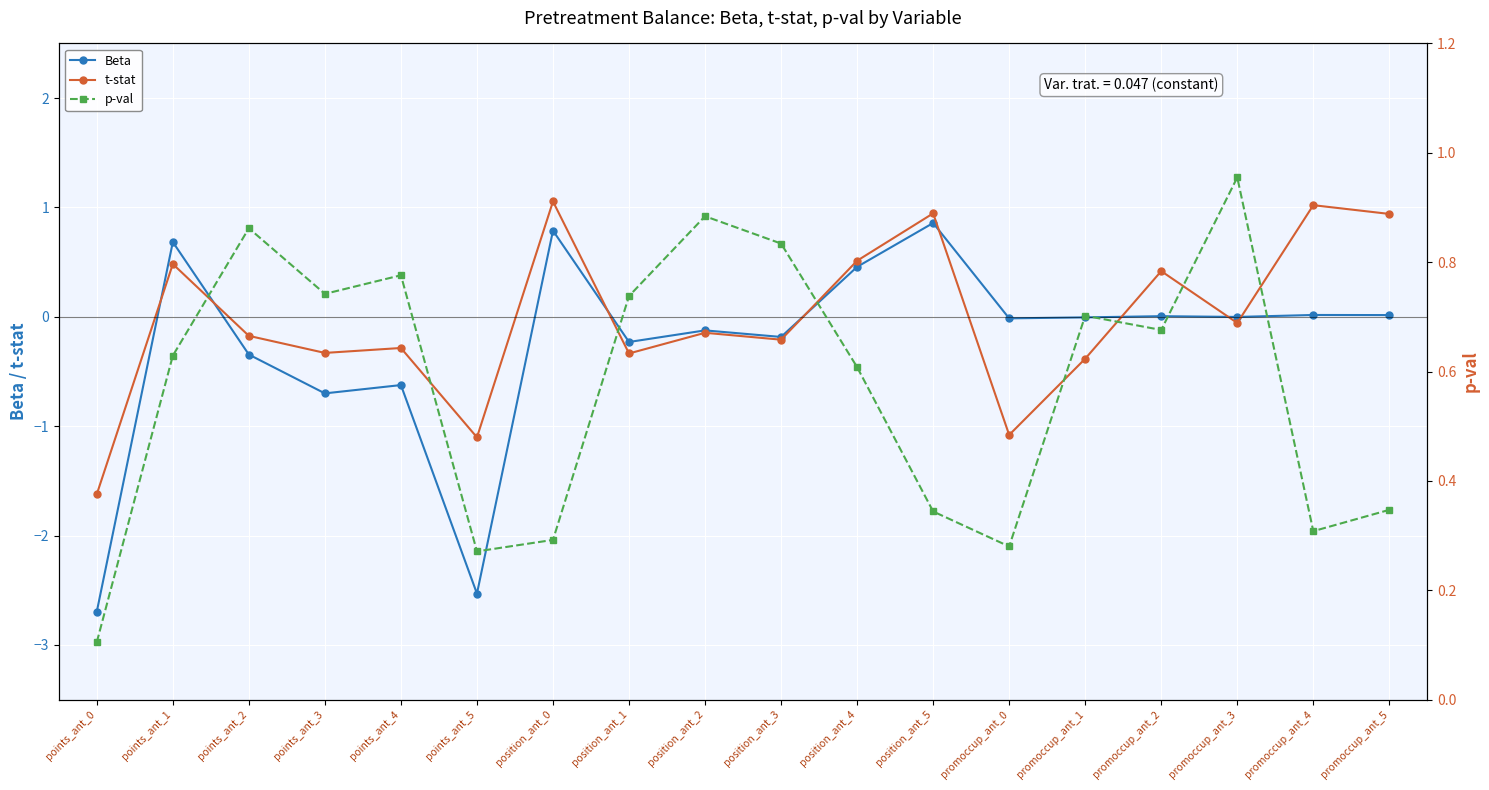

Which category has the highest value across all series?

position_ant_0